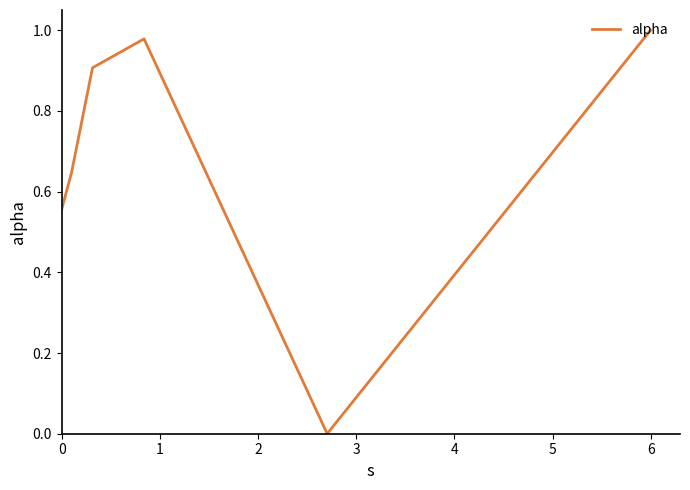

How many interior local valleys (lower than both neighbors) does the data have?

1